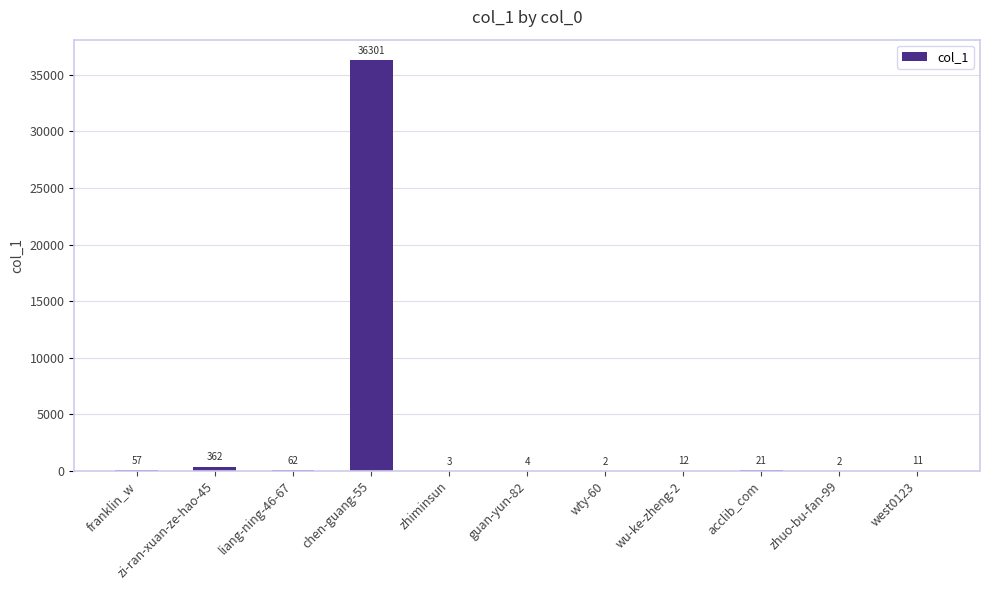

Reading left to right, what are all the values shown in this chart?

franklin_w=57	zi-ran-xuan-ze-hao-45=362	liang-ning-46-67=62	chen-guang-55=36301	zhiminsun=3	guan-yun-82=4	wty-60=2	wu-ke-zheng-2=12	acclib_com=21	zhuo-bu-fan-99=2	west0123=11